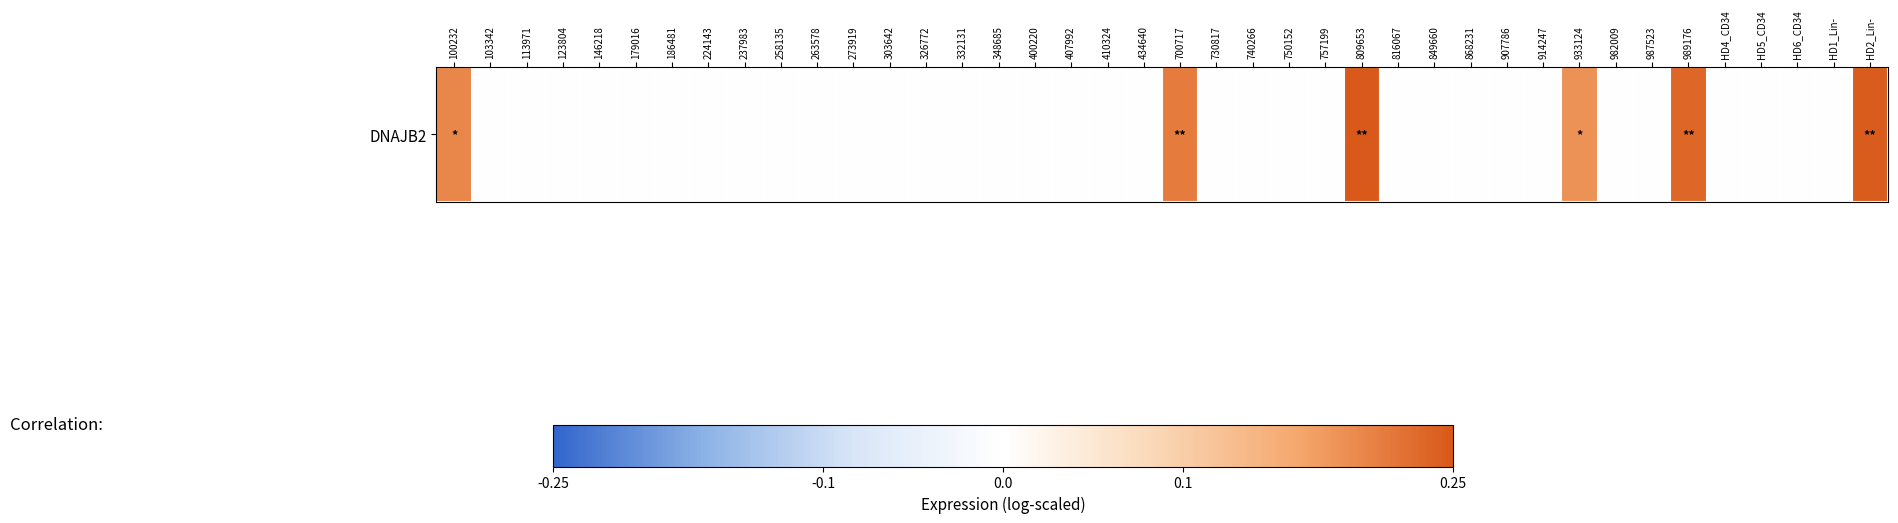

Reading right to left, what are all the values shown in this chart?

0.2	0.0	0.0	0.0	0.0	0.2	0.0	0.0	0.2	0.0	0.0	0.0	0.0	0.0	0.2	0.0	0.0	0.0	0.0	0.2	0.0	0.0	0.0	0.0	0.0	0.0	0.0	0.0	0.0	0.0	0.0	0.0	0.0	0.0	0.0	0.0	0.0	0.0	0.0	0.2